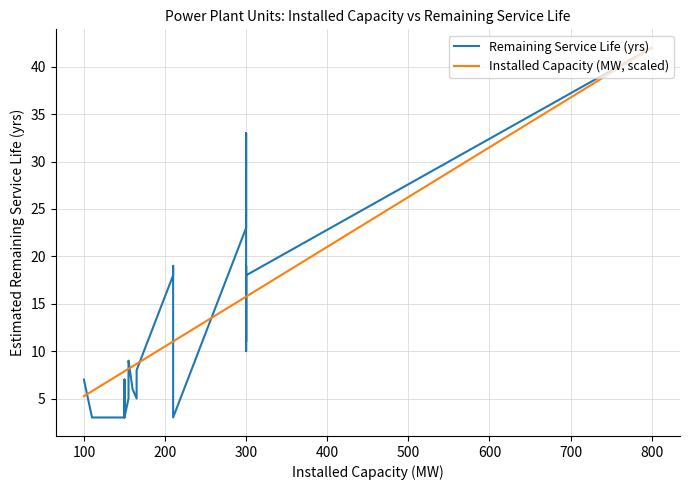

True or false: Installed Capacity (MW, scaled) has more than 2 points higher than both neighbors.

False